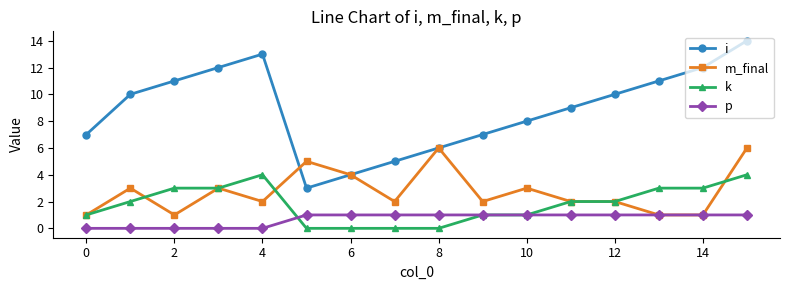

Rank the series by their maximum value, from lowest to highest.

p, k, m_final, i